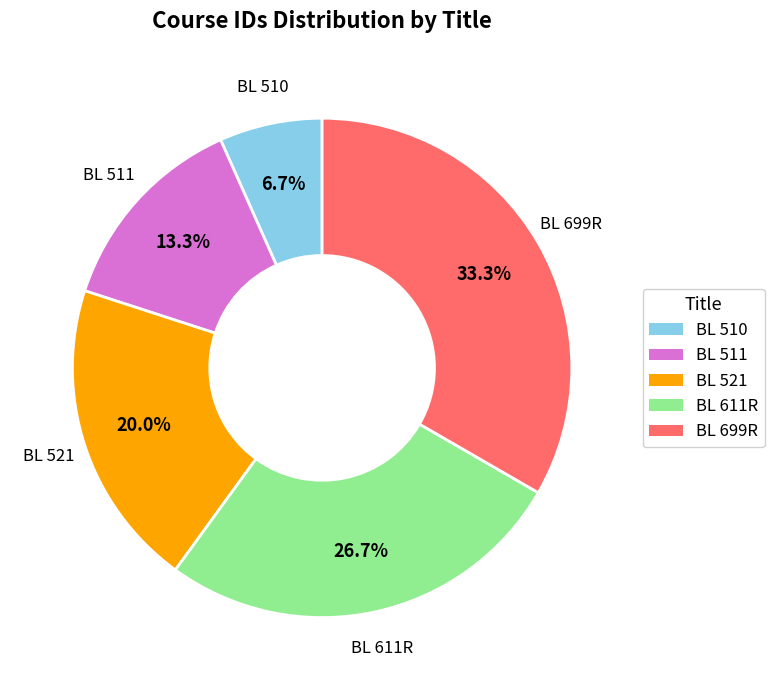

What is the smallest slice in the pie chart?

BL 510